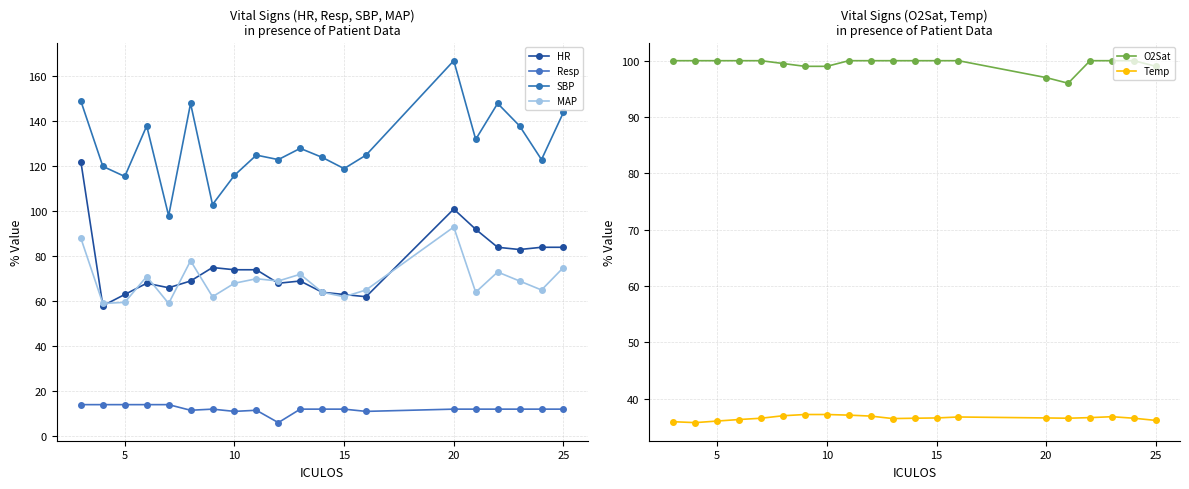

What is the value of the O2Sat point at the 15th from the left?

97.0